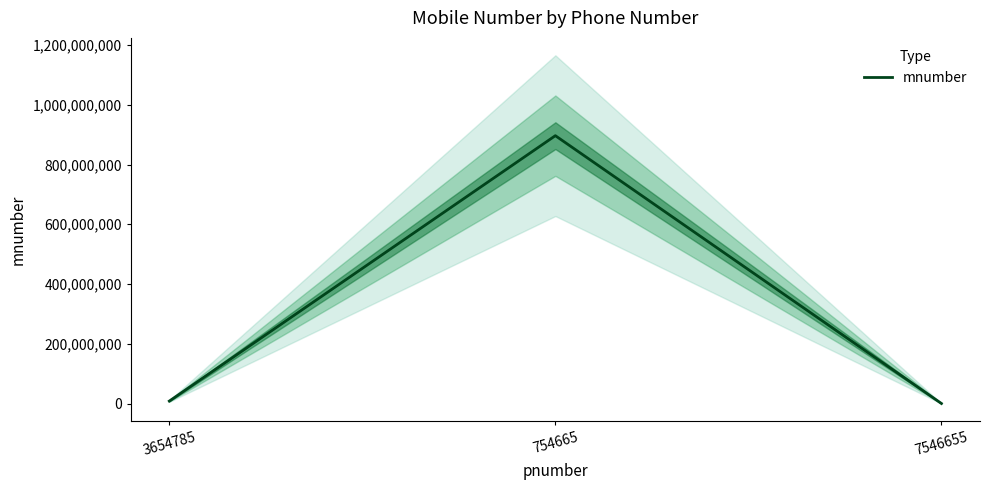

Reading left to right, transcribe all the data shown in this chart.

3654785=8456564	754665=896454966	7546655=457664